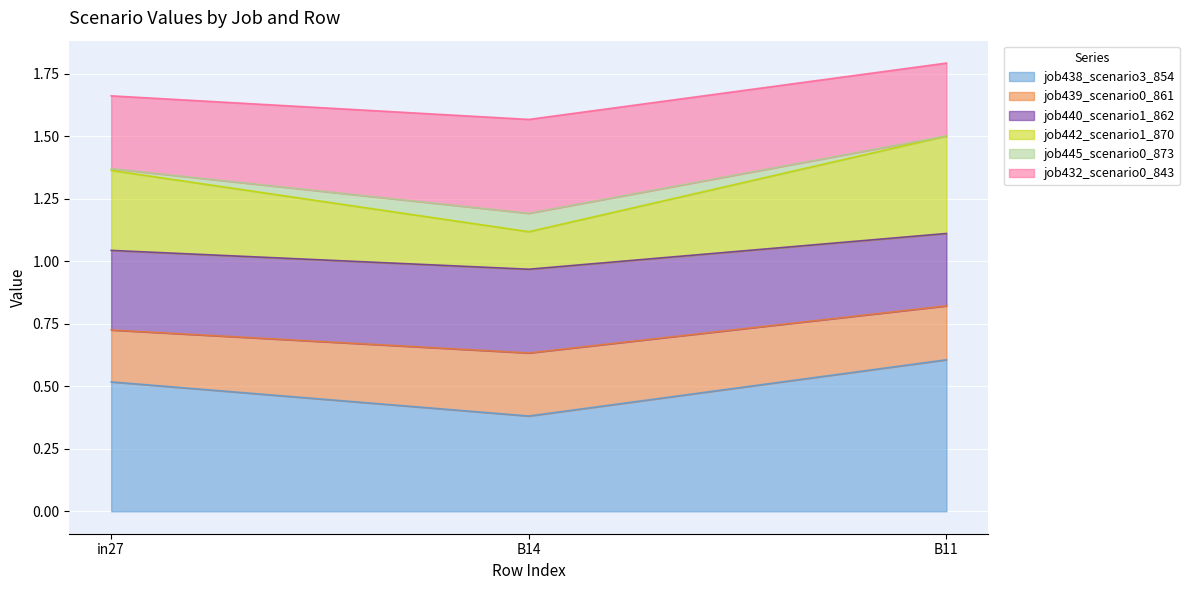

What is the highest value of the job438_scenario3_854 series?

0.6